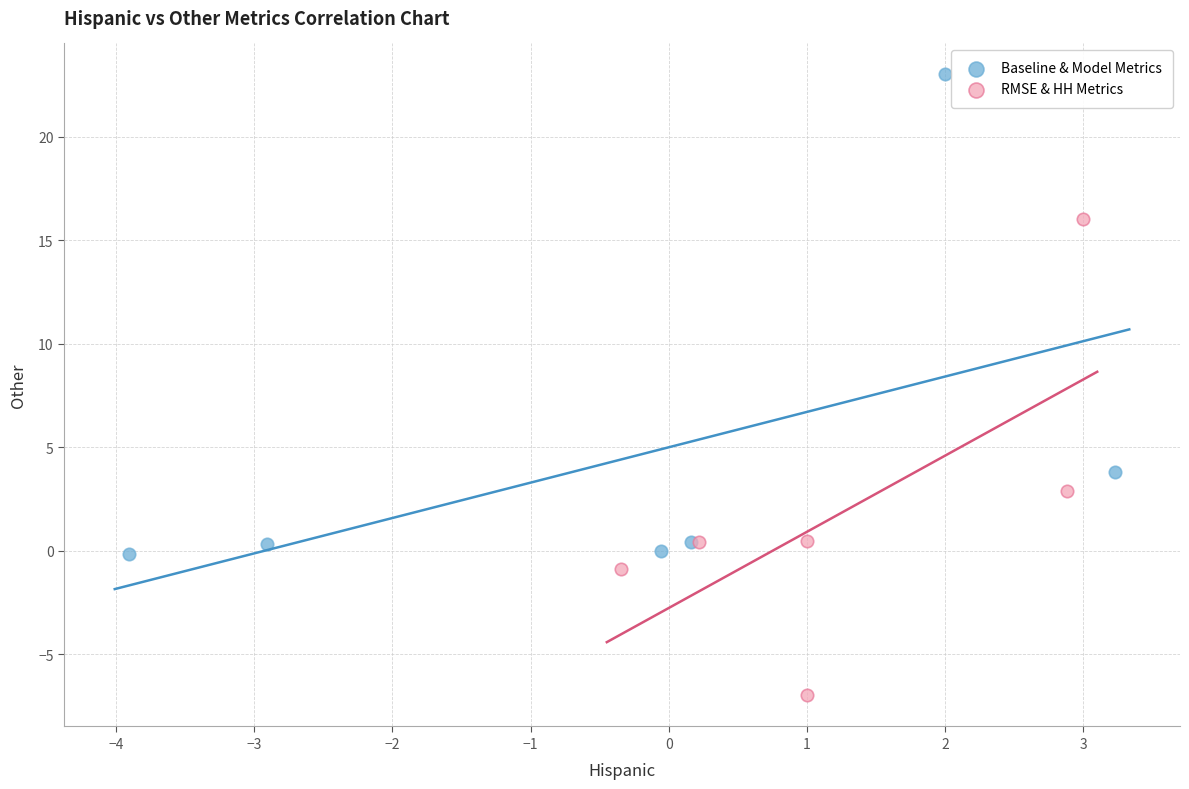

Which series reaches the minimum Y coordinate?

RMSE & HH Metrics